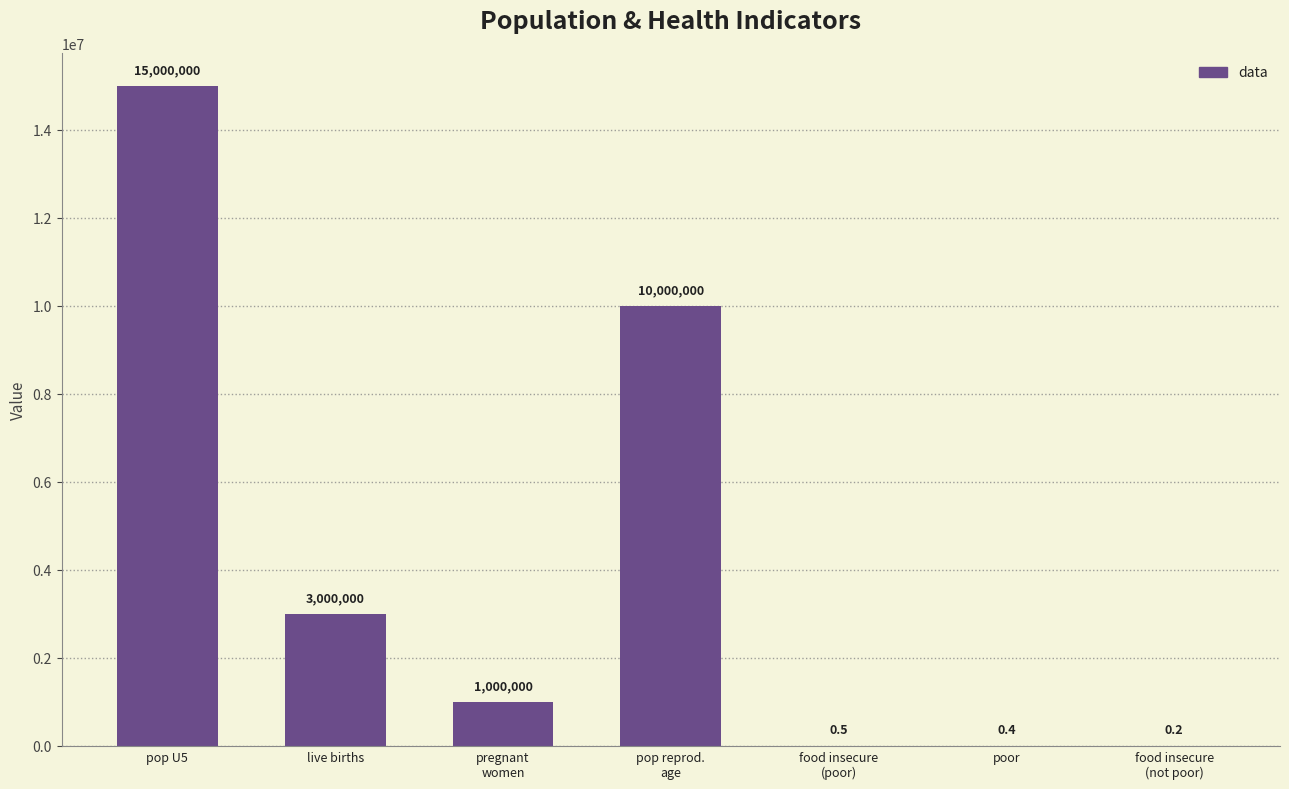

What is the maximum value shown in the chart?

15000000.0